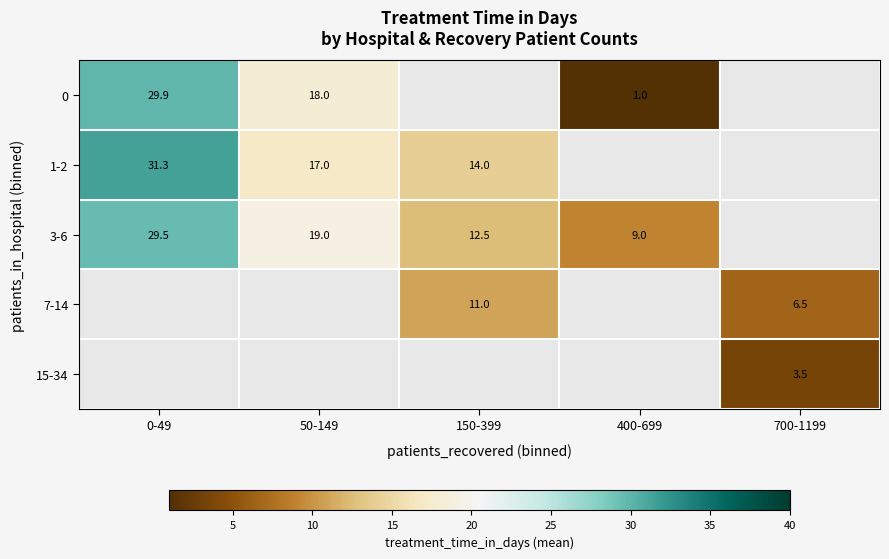

At which label is 1-2 closest to 22?

50-149